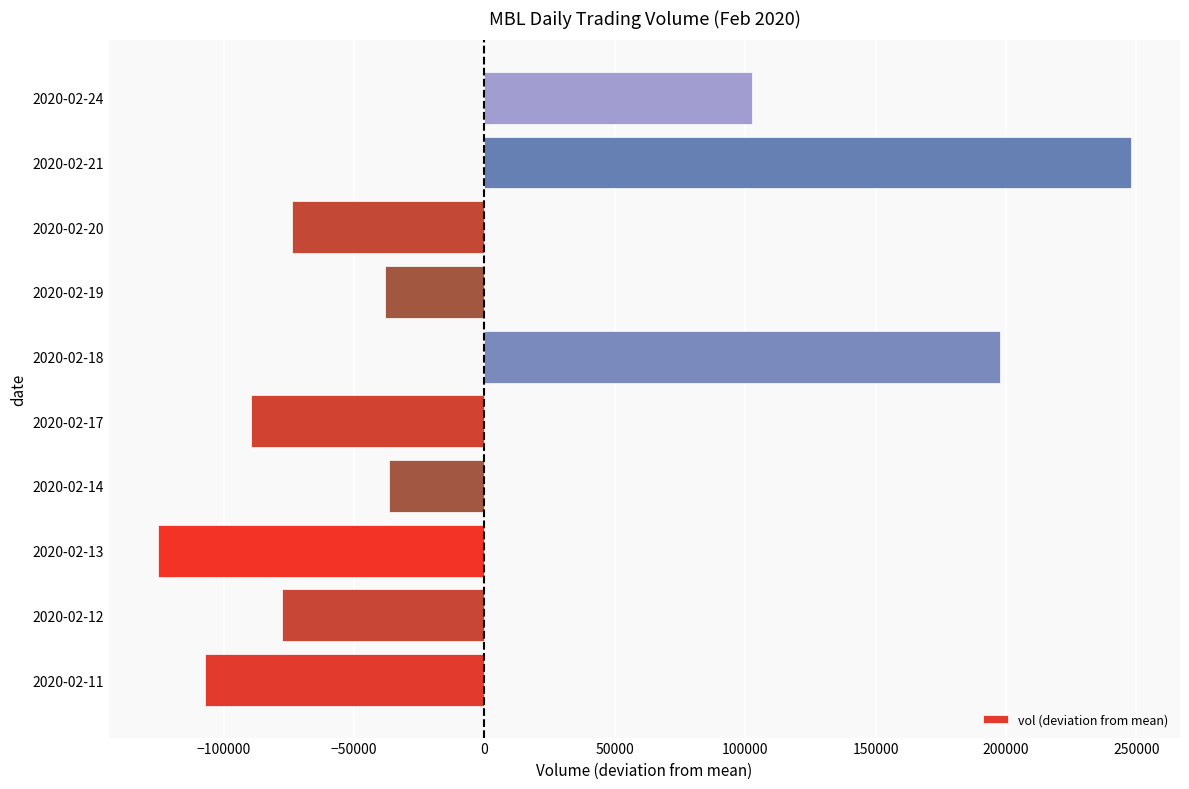

Is it true that the value at 2020-02-14 is -36590?

True